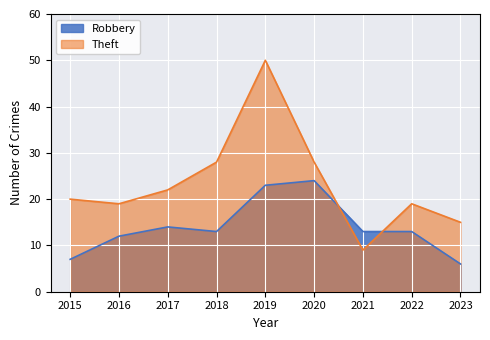

What is the difference between the maximum and minimum values in the Robbery series?

18